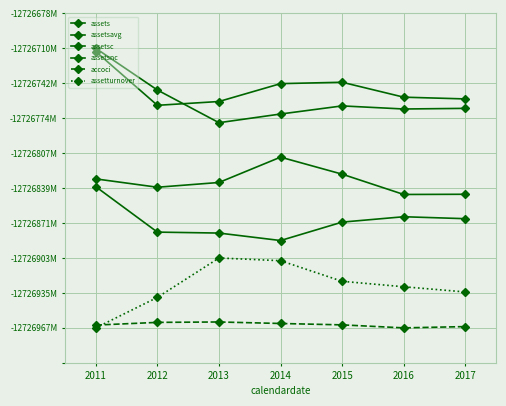

Is this an area chart (filled region under the line)?

No